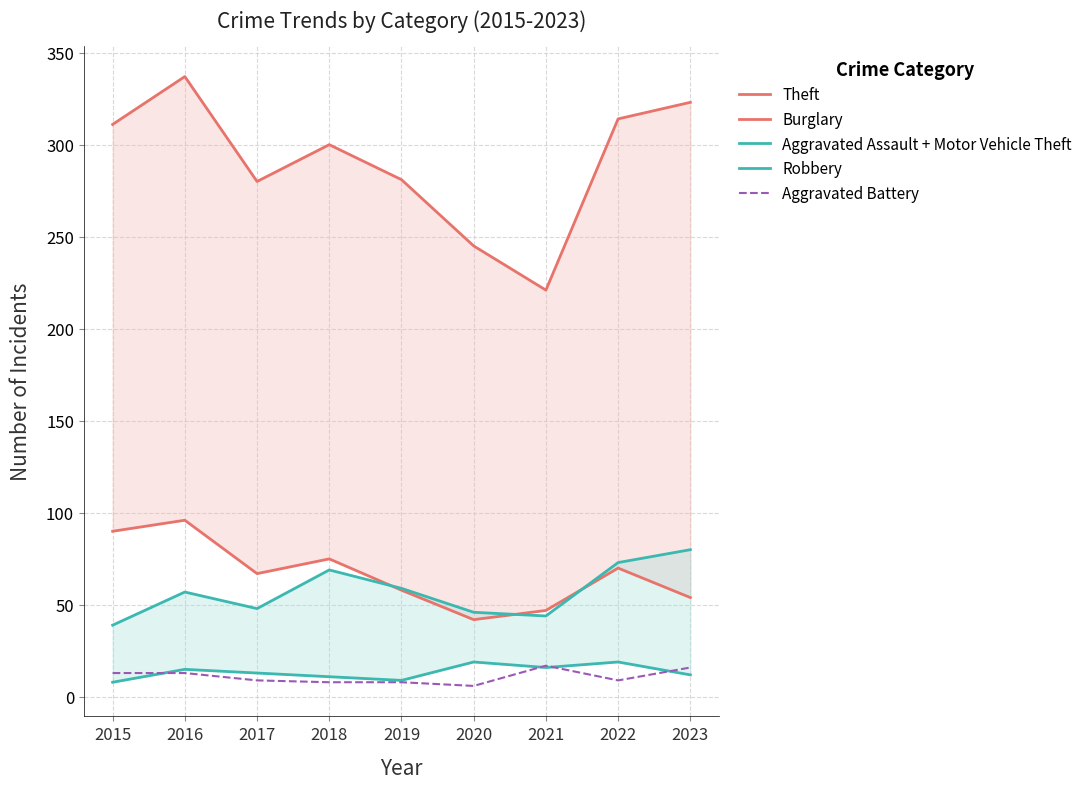

True or false: Robbery has more than 2 points higher than both neighbors.

True